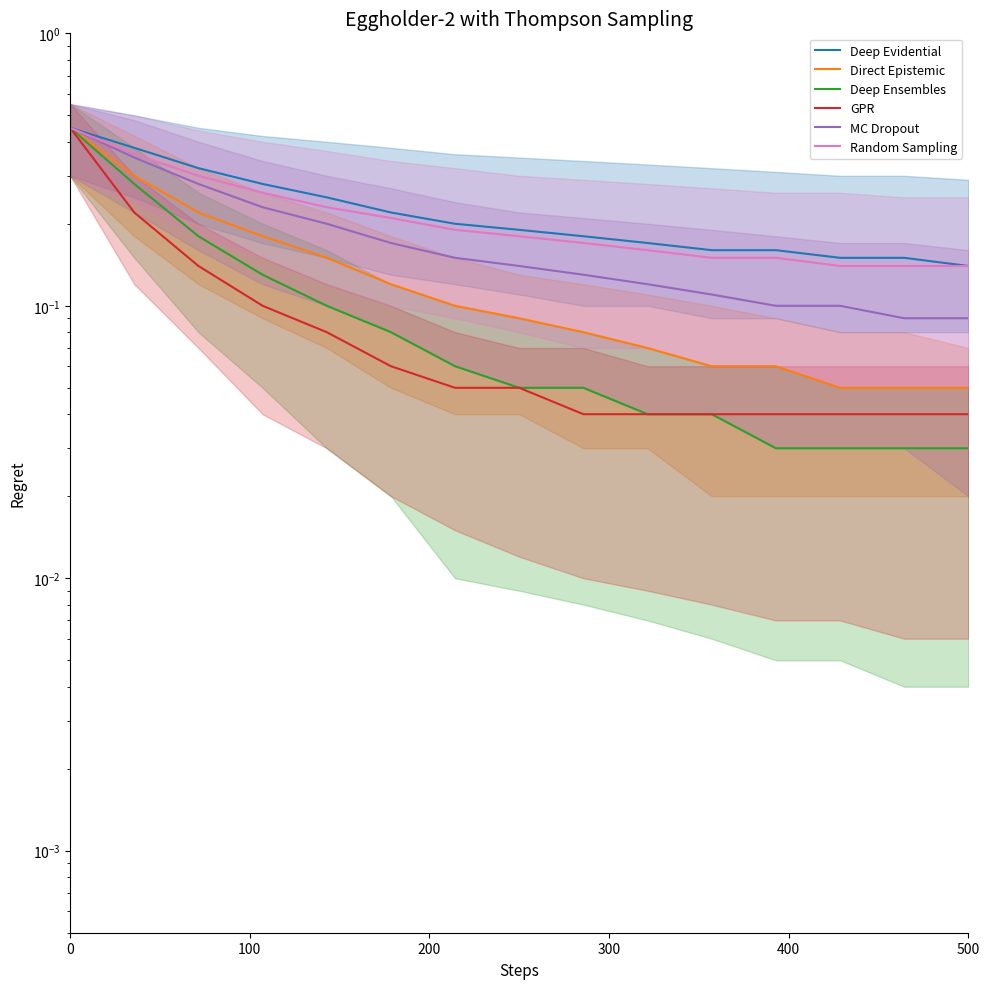

Is it true that GPR equals 0.1 at 200?

False